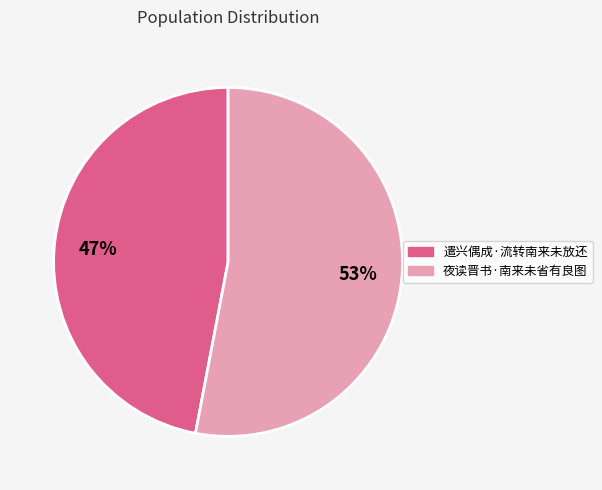

To the nearest percent, what portion does 遣兴偶成·流转南来未放还 represent?

47%